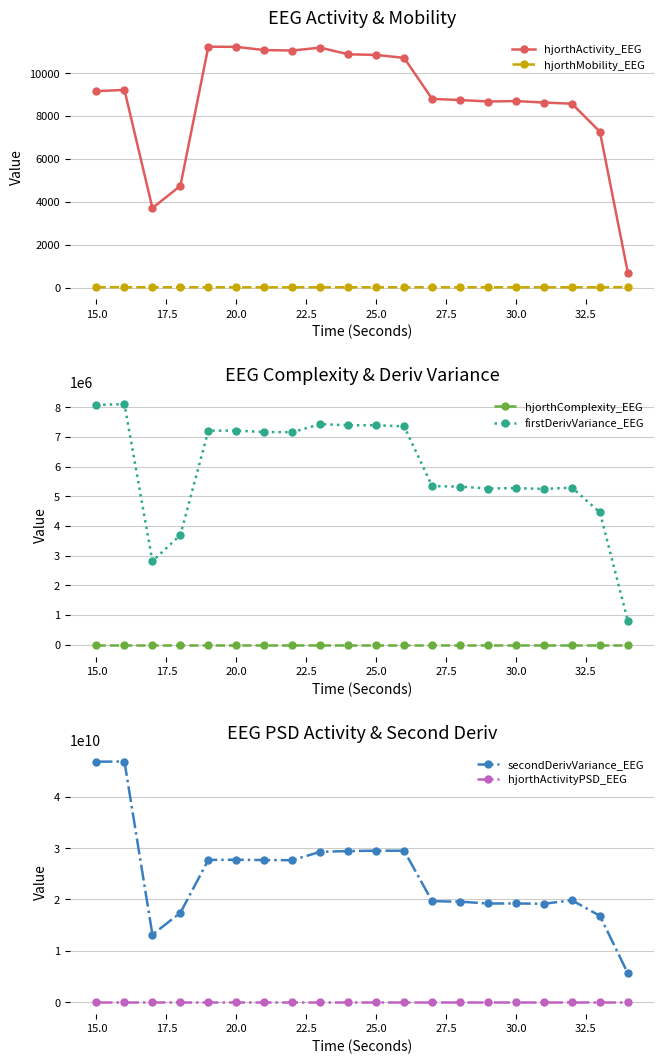

True or false: hjorthMobility_EEG has more than 1 points higher than both neighbors.

True